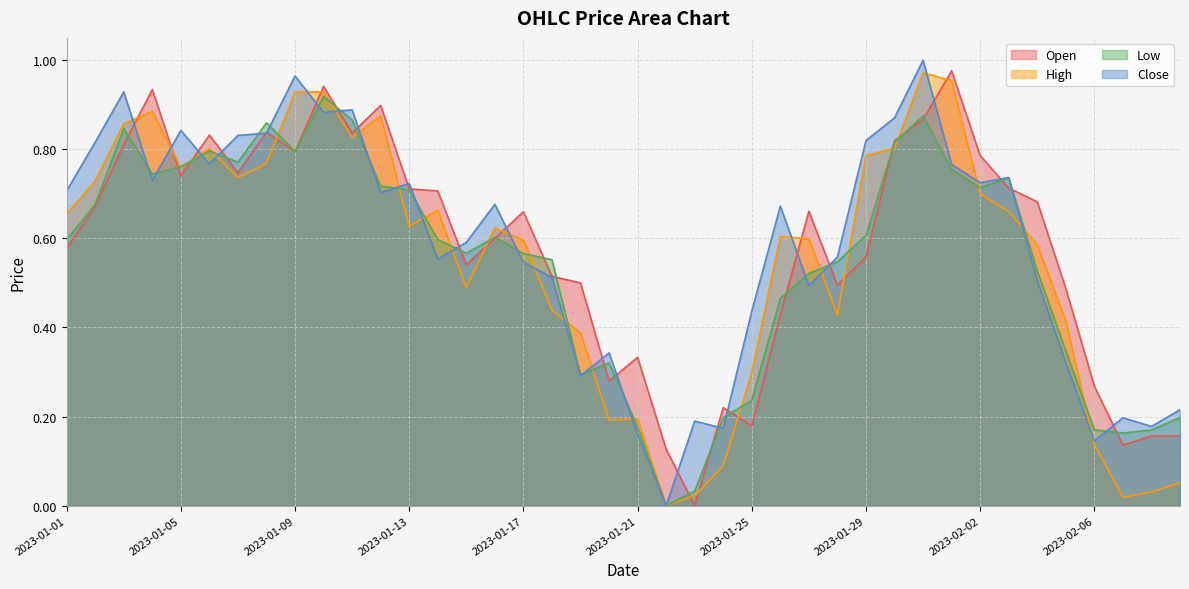

Reading right to left, list all the values displayed in this chart.

Open: 2023-02-09=0.2	2023-02-08=0.2	2023-02-07=0.1	2023-02-06=0.3	2023-02-05=0.5	2023-02-04=0.7	2023-02-03=0.7	2023-02-02=0.8	2023-02-01=1.0	2023-01-31=0.9	2023-01-30=0.8	2023-01-29=0.6	2023-01-28=0.5	2023-01-27=0.7	2023-01-26=0.4	2023-01-25=0.2	2023-01-24=0.2	2023-01-23=0.0	2023-01-22=0.1	2023-01-21=0.3	2023-01-20=0.3	2023-01-19=0.5	2023-01-18=0.5	2023-01-17=0.7	2023-01-16=0.6	2023-01-15=0.5	2023-01-14=0.7	2023-01-13=0.7	2023-01-12=0.9	2023-01-11=0.8	2023-01-10=0.9	2023-01-09=0.8	2023-01-08=0.8	2023-01-07=0.7	2023-01-06=0.8	2023-01-05=0.7	2023-01-04=0.9	2023-01-03=0.8	2023-01-02=0.7	2023-01-01=0.6
High: 2023-02-09=0.1	2023-02-08=0.0	2023-02-07=0.0	2023-02-06=0.1	2023-02-05=0.4	2023-02-04=0.6	2023-02-03=0.7	2023-02-02=0.7	2023-02-01=1.0	2023-01-31=1.0	2023-01-30=0.8	2023-01-29=0.8	2023-01-28=0.4	2023-01-27=0.6	2023-01-26=0.6	2023-01-25=0.3	2023-01-24=0.1	2023-01-23=0.0	2023-01-22=0.0	2023-01-21=0.2	2023-01-20=0.2	2023-01-19=0.4	2023-01-18=0.4	2023-01-17=0.6	2023-01-16=0.6	2023-01-15=0.5	2023-01-14=0.7	2023-01-13=0.6	2023-01-12=0.9	2023-01-11=0.8	2023-01-10=0.9	2023-01-09=0.9	2023-01-08=0.8	2023-01-07=0.7	2023-01-06=0.8	2023-01-05=0.8	2023-01-04=0.9	2023-01-03=0.9	2023-01-02=0.7	2023-01-01=0.7
Low: 2023-02-09=0.2	2023-02-08=0.2	2023-02-07=0.2	2023-02-06=0.2	2023-02-05=0.3	2023-02-04=0.5	2023-02-03=0.7	2023-02-02=0.7	2023-02-01=0.8	2023-01-31=0.9	2023-01-30=0.8	2023-01-29=0.6	2023-01-28=0.5	2023-01-27=0.5	2023-01-26=0.5	2023-01-25=0.2	2023-01-24=0.2	2023-01-23=0.0	2023-01-22=0.0	2023-01-21=0.2	2023-01-20=0.3	2023-01-19=0.3	2023-01-18=0.6	2023-01-17=0.6	2023-01-16=0.6	2023-01-15=0.6	2023-01-14=0.6	2023-01-13=0.7	2023-01-12=0.7	2023-01-11=0.9	2023-01-10=0.9	2023-01-09=0.8	2023-01-08=0.9	2023-01-07=0.8	2023-01-06=0.8	2023-01-05=0.8	2023-01-04=0.7	2023-01-03=0.8	2023-01-02=0.7	2023-01-01=0.6
Close: 2023-02-09=0.2	2023-02-08=0.2	2023-02-07=0.2	2023-02-06=0.1	2023-02-05=0.3	2023-02-04=0.5	2023-02-03=0.7	2023-02-02=0.7	2023-02-01=0.8	2023-01-31=1.0	2023-01-30=0.9	2023-01-29=0.8	2023-01-28=0.6	2023-01-27=0.5	2023-01-26=0.7	2023-01-25=0.4	2023-01-24=0.2	2023-01-23=0.2	2023-01-22=0.0	2023-01-21=0.2	2023-01-20=0.3	2023-01-19=0.3	2023-01-18=0.5	2023-01-17=0.5	2023-01-16=0.7	2023-01-15=0.6	2023-01-14=0.6	2023-01-13=0.7	2023-01-12=0.7	2023-01-11=0.9	2023-01-10=0.9	2023-01-09=1.0	2023-01-08=0.8	2023-01-07=0.8	2023-01-06=0.8	2023-01-05=0.8	2023-01-04=0.7	2023-01-03=0.9	2023-01-02=0.8	2023-01-01=0.7